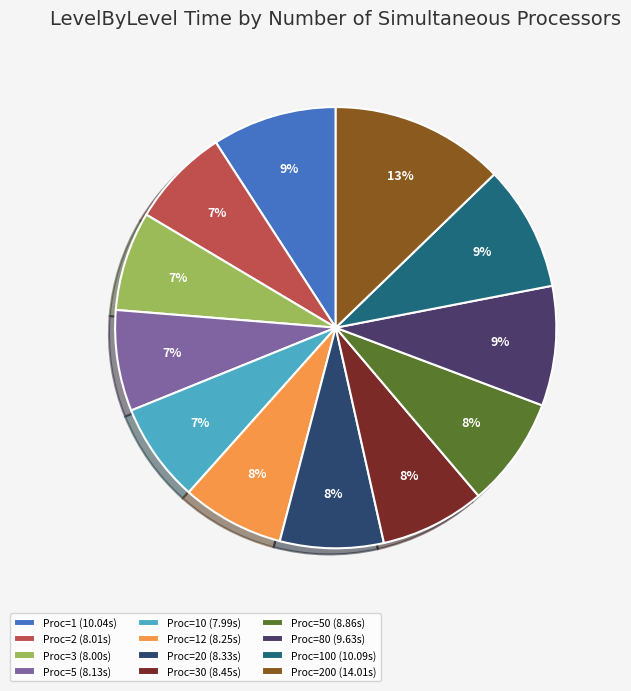

Which category has the smallest portion of the pie?

10